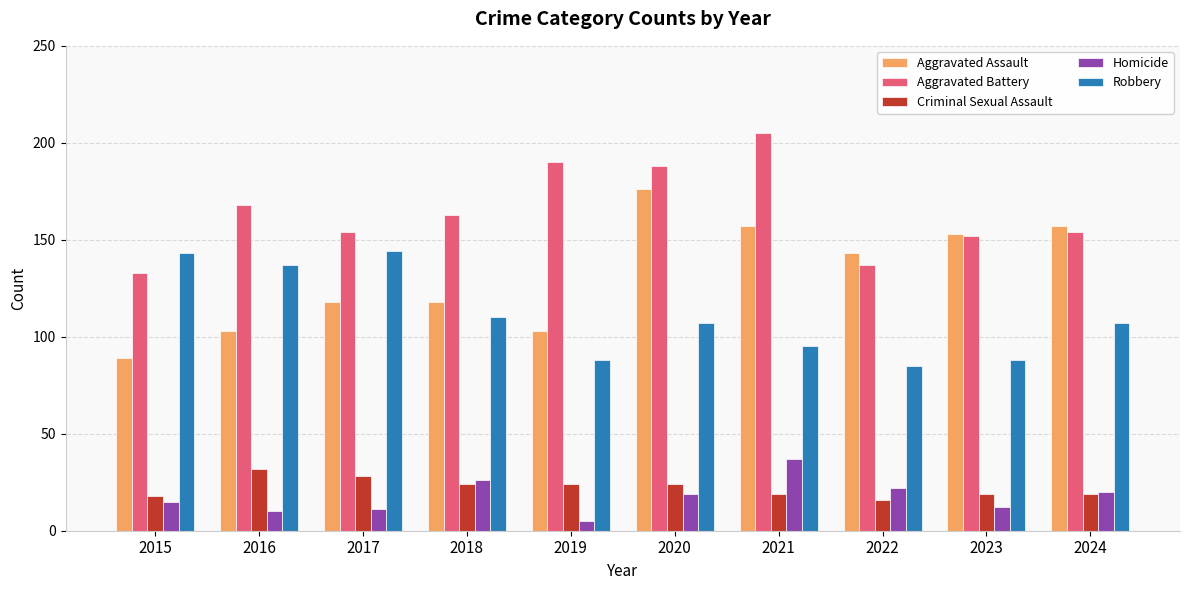

What is the difference between the Robbery values at 2016 and 2024?

30